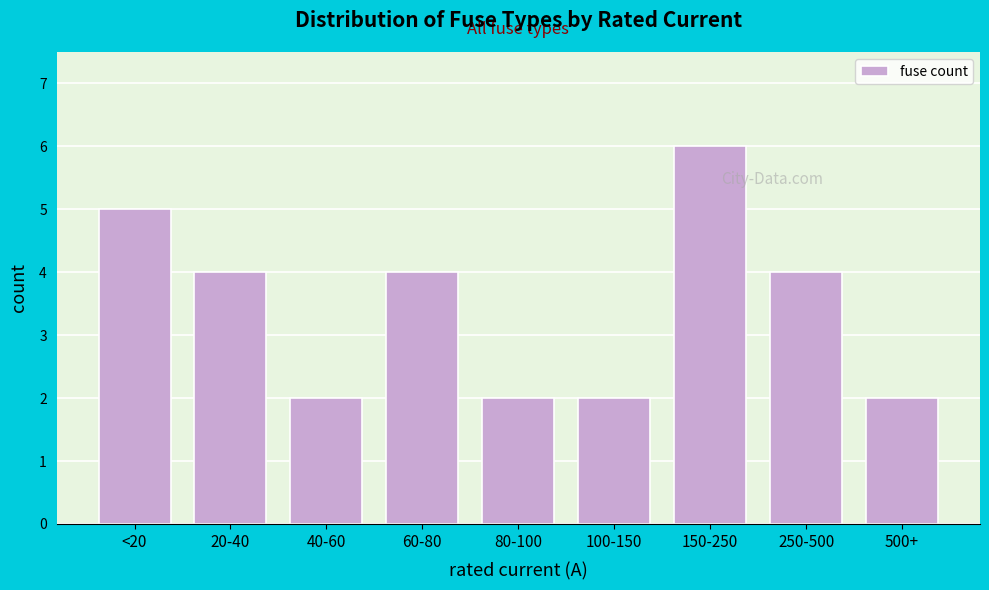

Reading left to right, what are all the values shown in this chart?

<20=5	20-40=4	40-60=2	60-80=4	80-100=2	100-150=2	150-250=6	250-500=4	500+=2